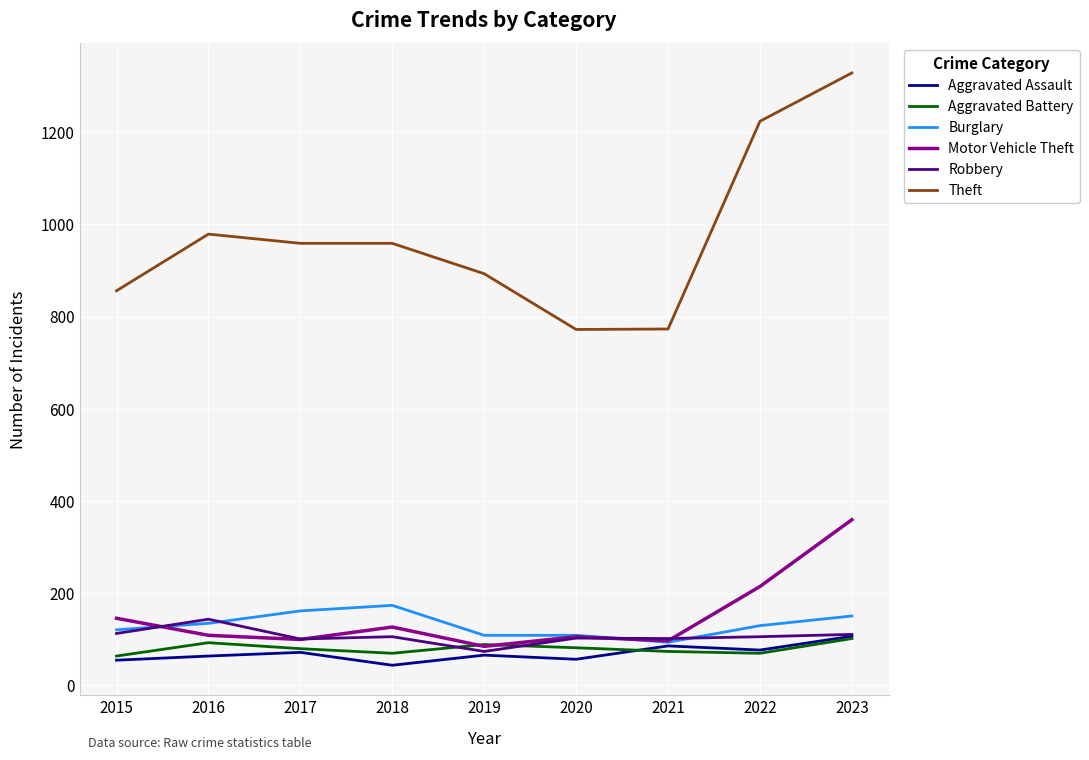

True or false: Burglary has a value of 234 at 2017.

False